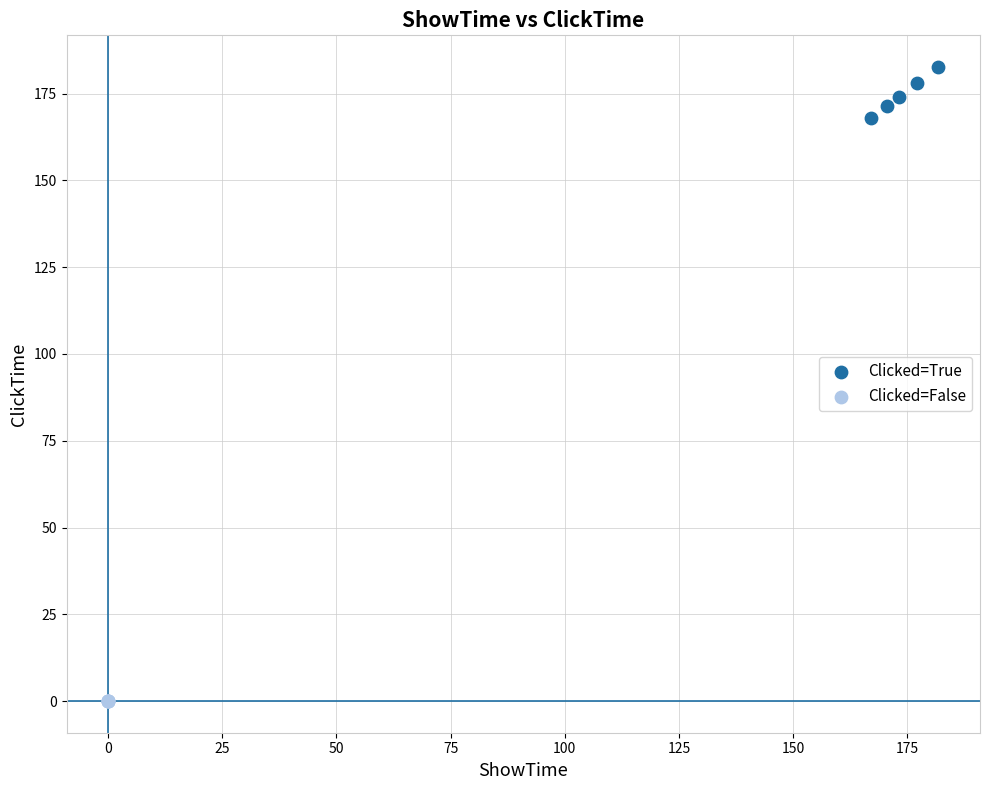

Which series reaches the minimum Y coordinate?

Clicked=False